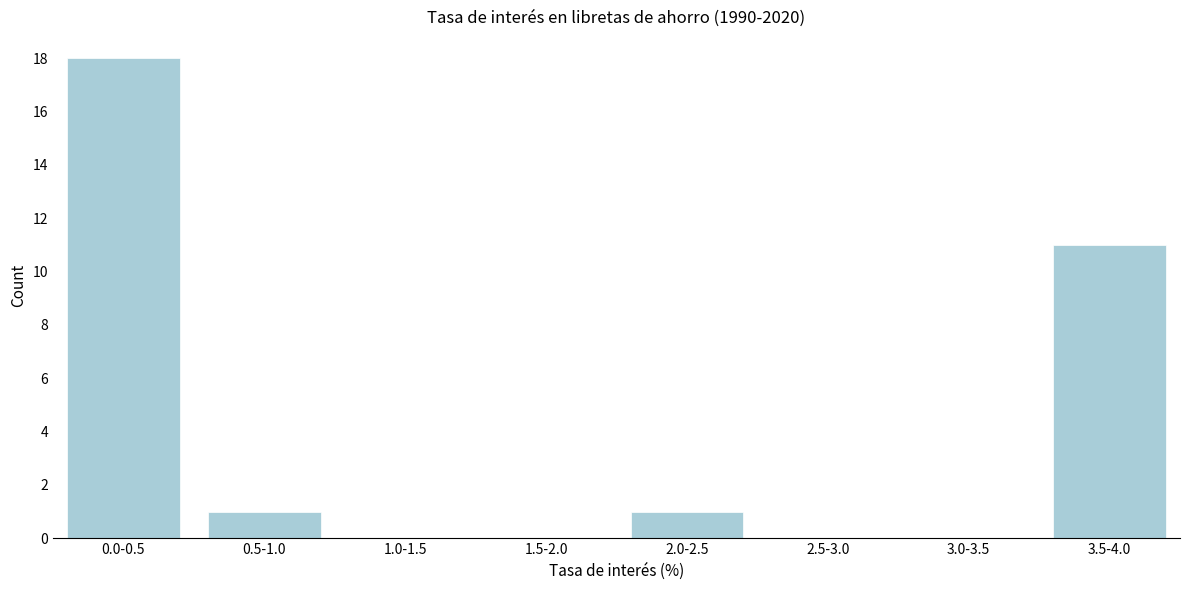

Reading right to left, transcribe all the data shown in this chart.

3.5-4.0=11	3.0-3.5=0	2.5-3.0=0	2.0-2.5=1	1.5-2.0=0	1.0-1.5=0	0.5-1.0=1	0.0-0.5=18